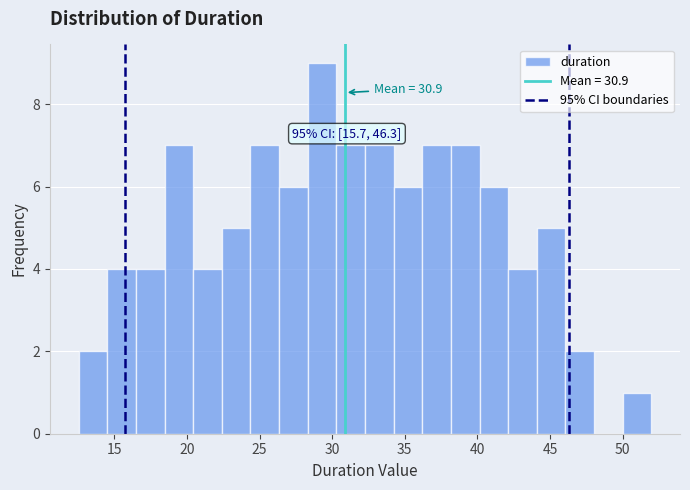

Around what value on the x-axis is the tallest bar? Give the approximate position of its centre, as read against the axis.

29.5